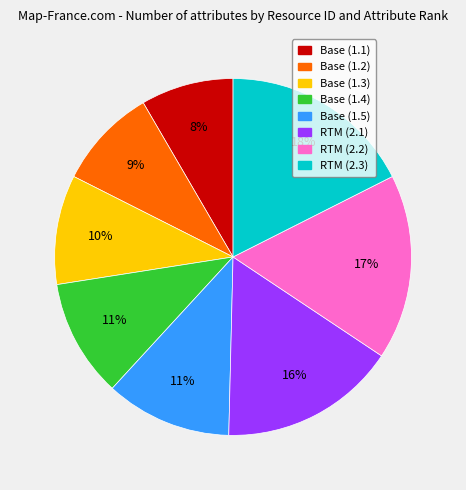

Is the sum of Base (1.4) and Base (1.2) greater than half?

No